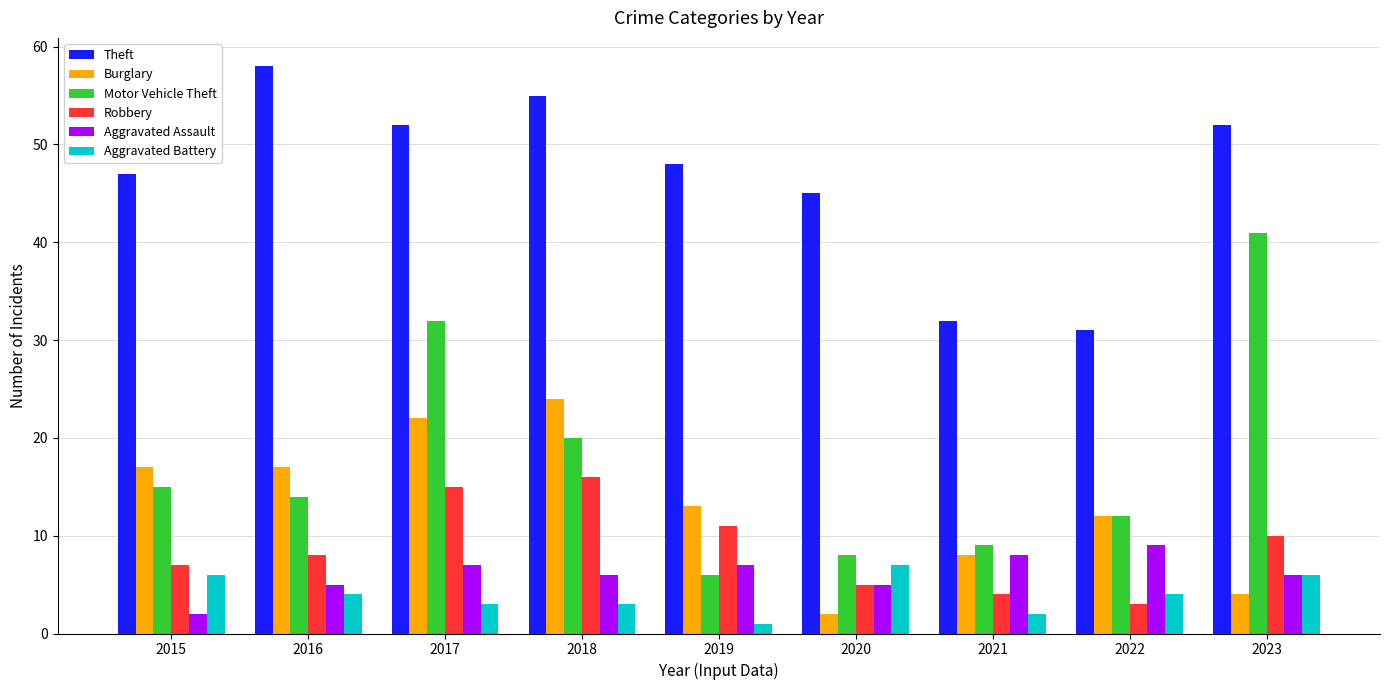

Reading right to left, extract all data points from this chart.

Theft: 2023=52	2022=31	2021=32	2020=45	2019=48	2018=55	2017=52	2016=58	2015=47
Burglary: 2023=4	2022=12	2021=8	2020=2	2019=13	2018=24	2017=22	2016=17	2015=17
Motor Vehicle Theft: 2023=41	2022=12	2021=9	2020=8	2019=6	2018=20	2017=32	2016=14	2015=15
Robbery: 2023=10	2022=3	2021=4	2020=5	2019=11	2018=16	2017=15	2016=8	2015=7
Aggravated Assault: 2023=6	2022=9	2021=8	2020=5	2019=7	2018=6	2017=7	2016=5	2015=2
Aggravated Battery: 2023=6	2022=4	2021=2	2020=7	2019=1	2018=3	2017=3	2016=4	2015=6